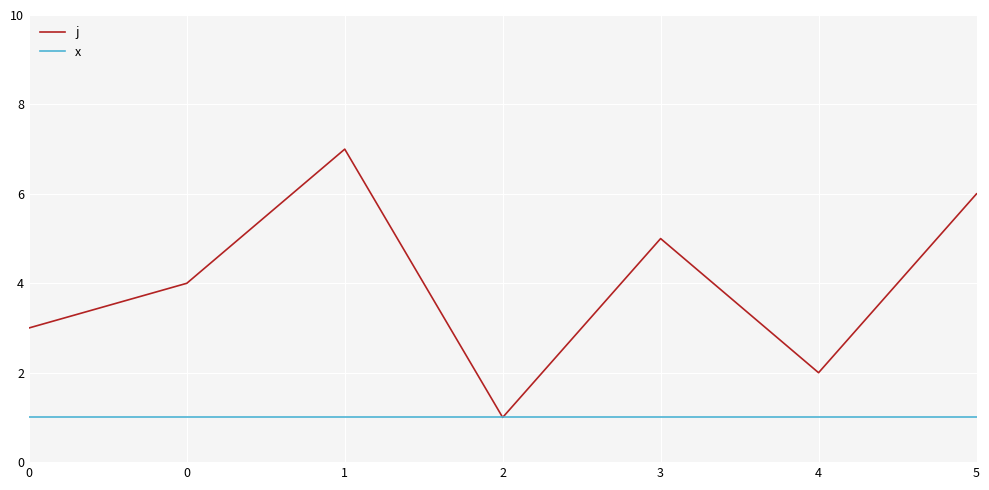

Is it true that x equals 1 at 3?

True